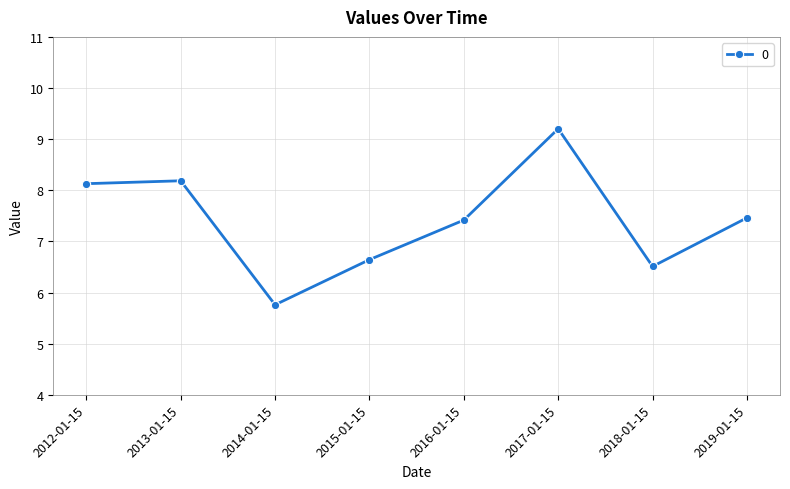

What is the change in value from 2014-01-15 to 2018-01-15?

+0.8